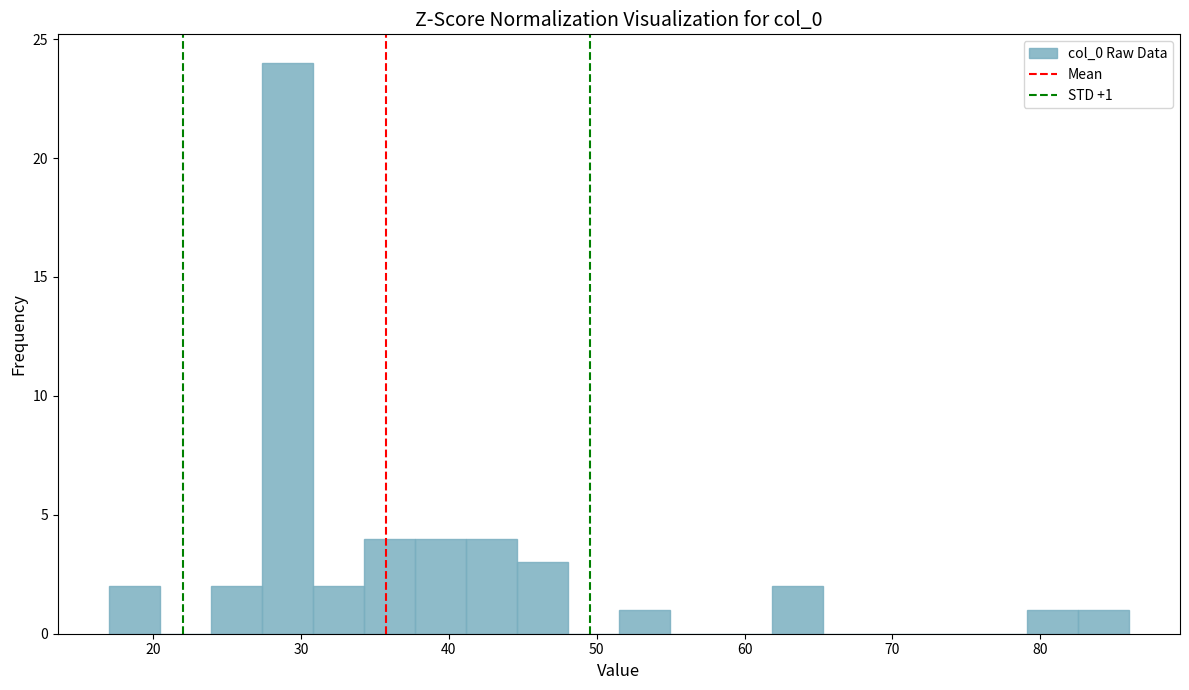

Read against the x-axis, roughly where is the centre of the tallest bar?

29